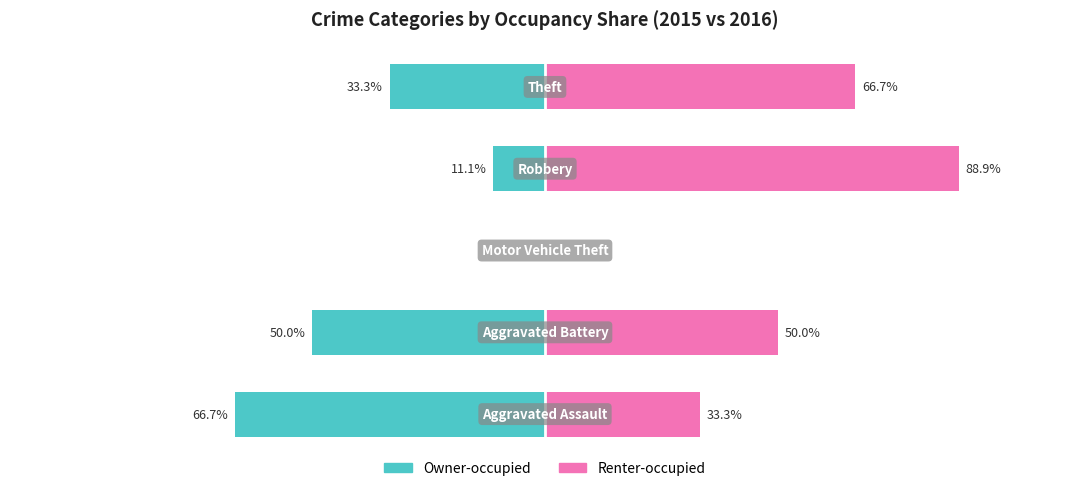

Reading left to right, transcribe all the data shown in this chart.

Owner-occupied: -66.7	-50.0	0.0	-11.1	-33.3
Renter-occupied: 33.3	50.0	0.0	88.9	66.7